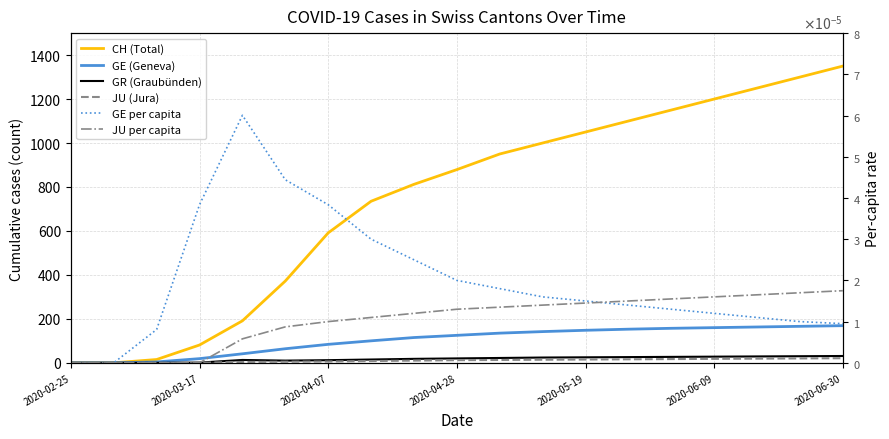

What are all the series names shown in the legend?

CH (Total), GE (Geneva), GR (Graubünden), JU (Jura), GE per capita, JU per capita